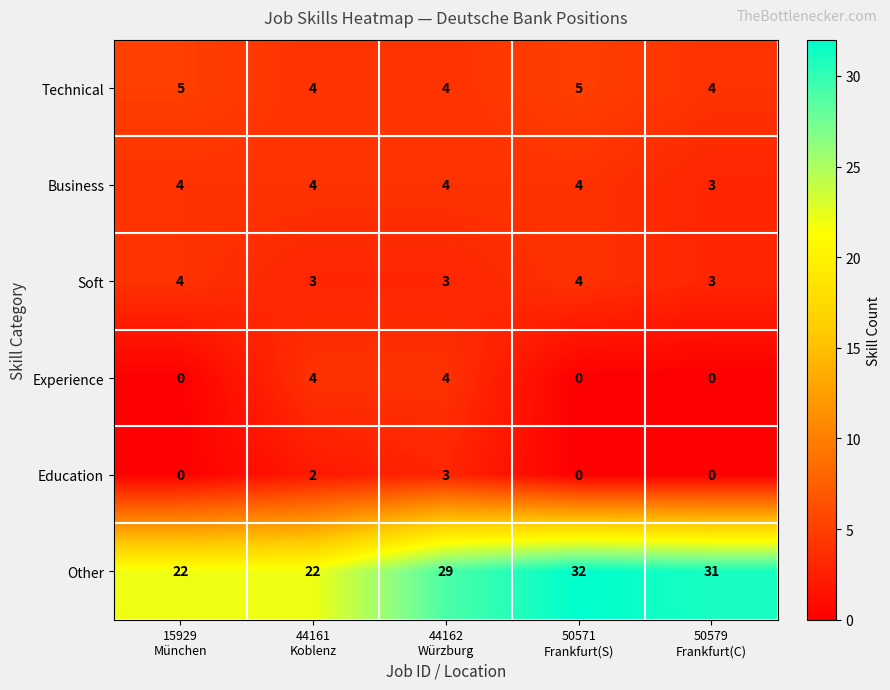

How many categories are shown in the chart?

5